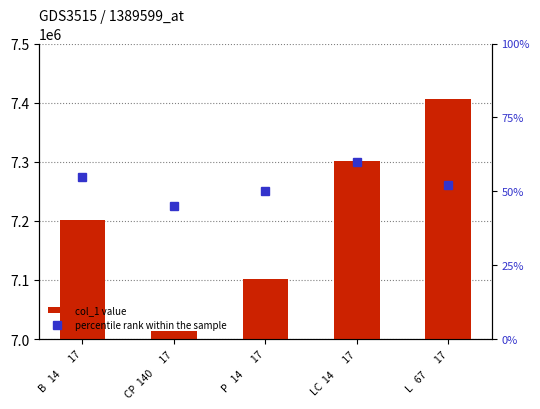

The value of col_1 value at LC  14       17 is 11075890. True or false?

False